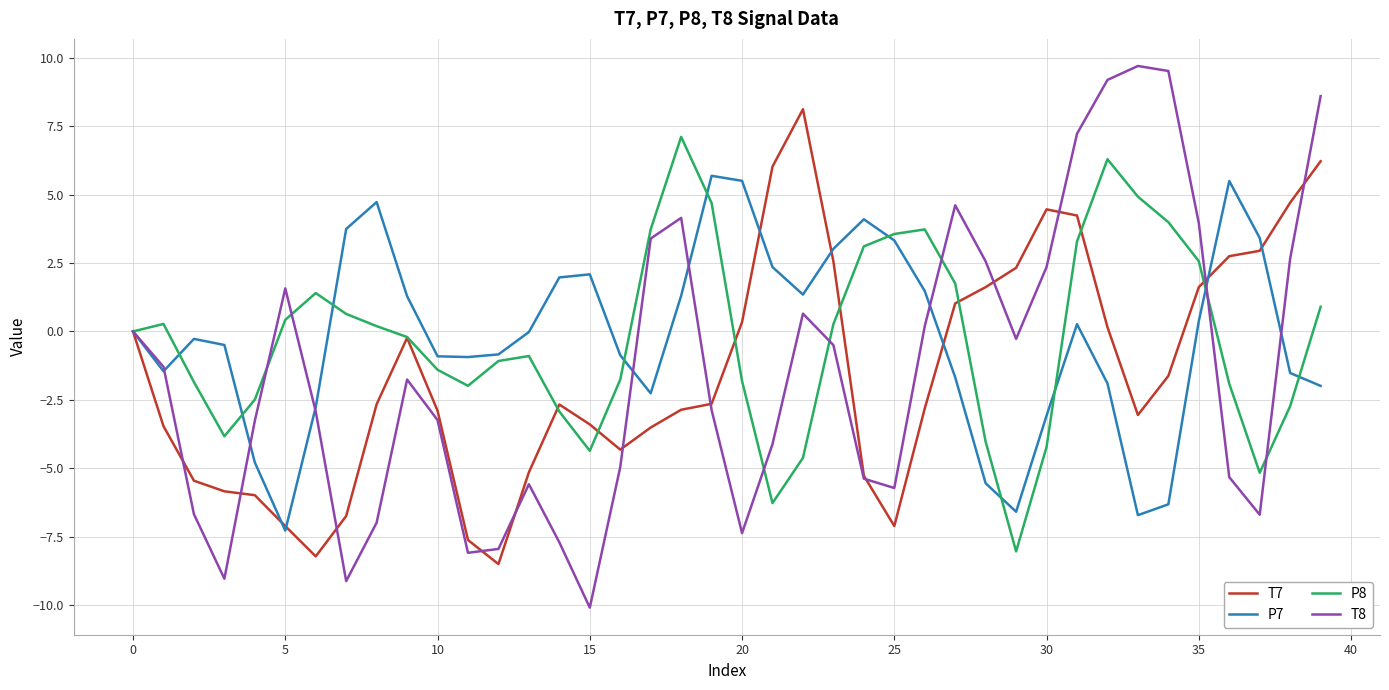

What is the lowest value of the P8 series?

-8.0